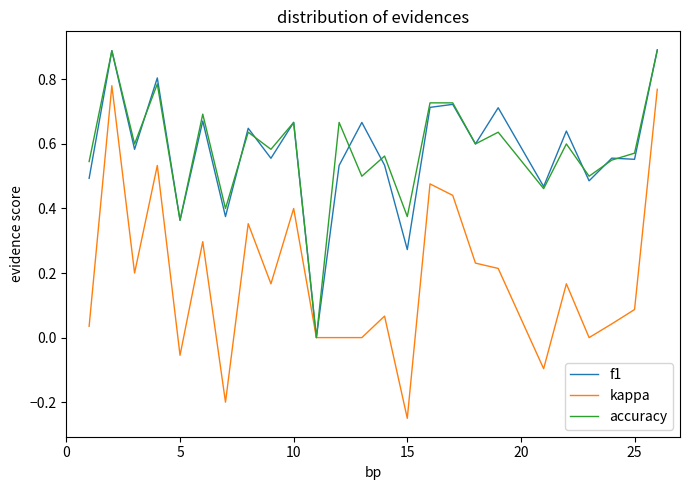

How many categories are shown in the chart?

25